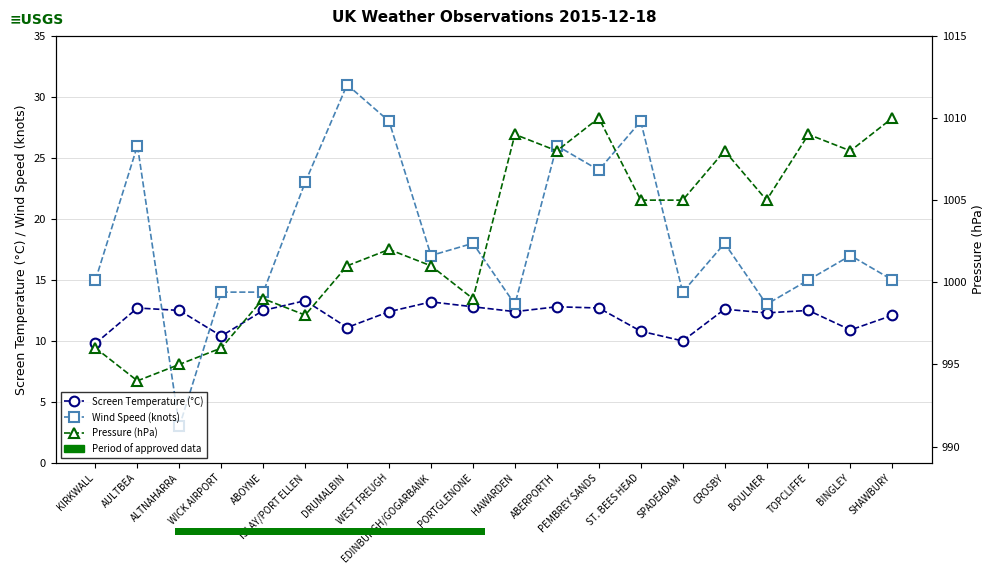

The Screen Temperature (°C) series shows 11.1 at DRUMALBIN. True or false?

True